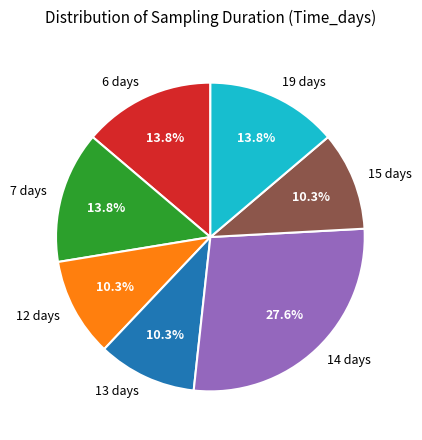

To the nearest percent, what percentage of the pie is 13 days?

10%